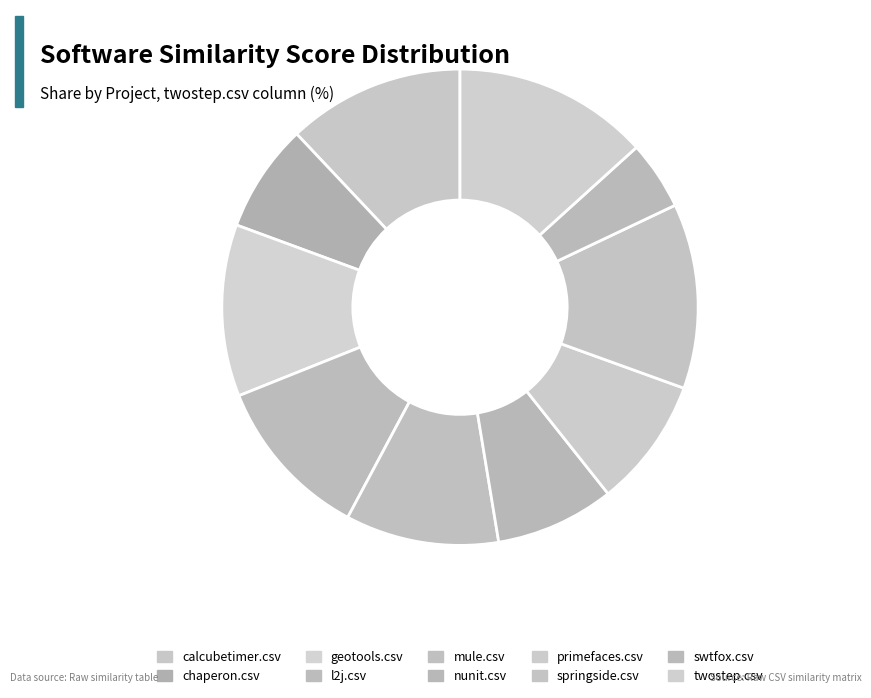

True or false: swtfox.csv accounts for 5% of the total.

True